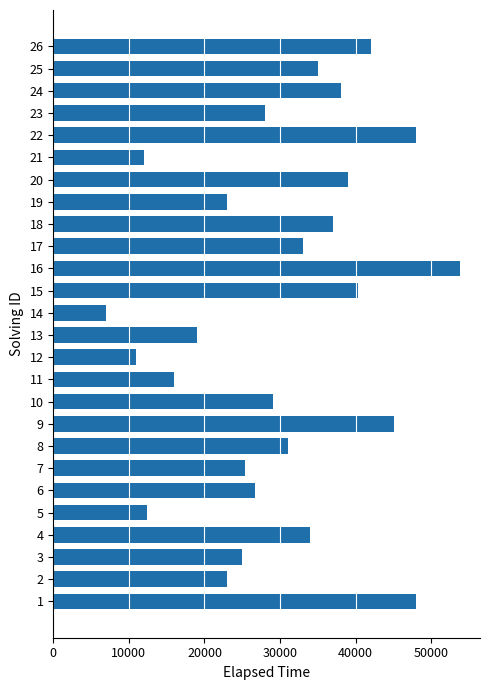

At which label is the value closest to 30375?

8